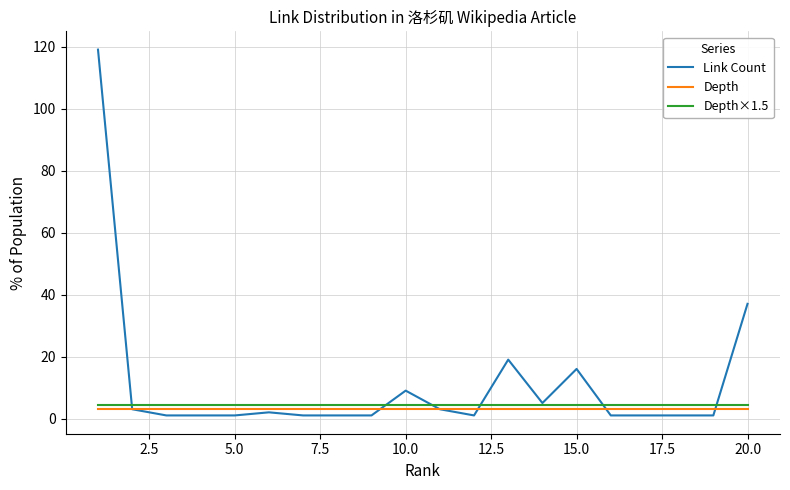

Which series has the largest range (max minus min)?

Link Count